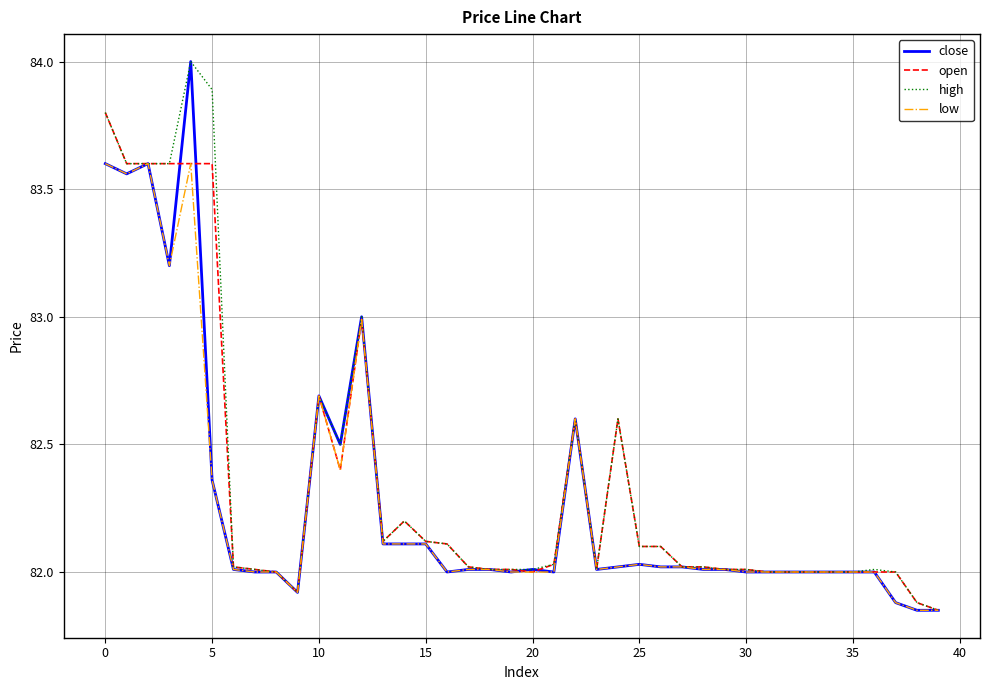

What is the greatest value displayed?

84.0